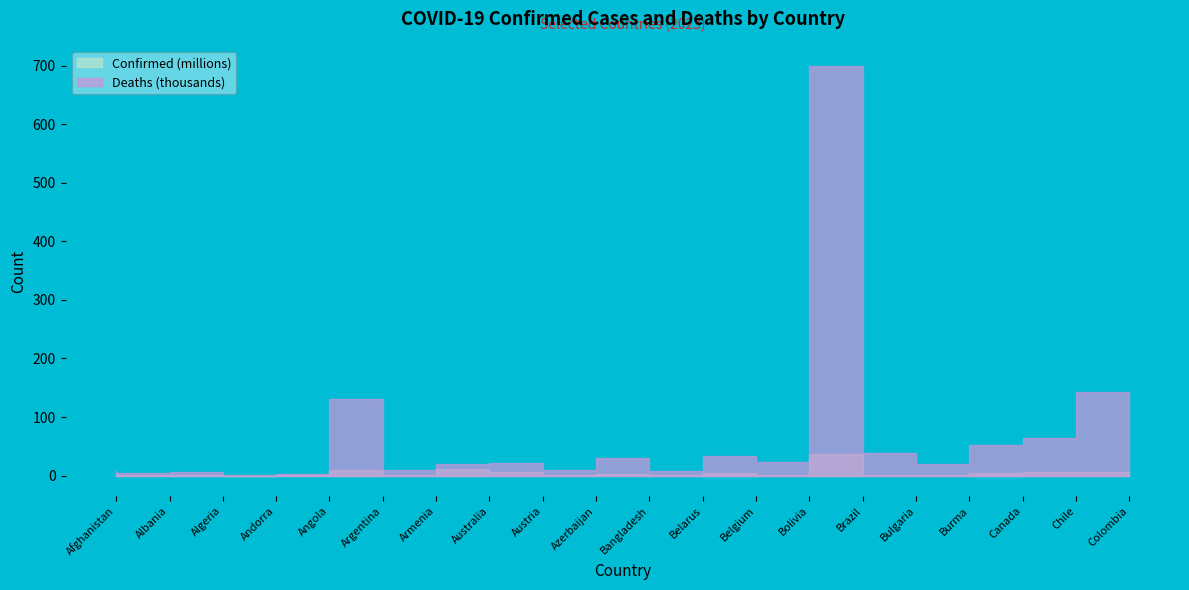

Which has a higher value, Azerbaijan or Burma?

Azerbaijan